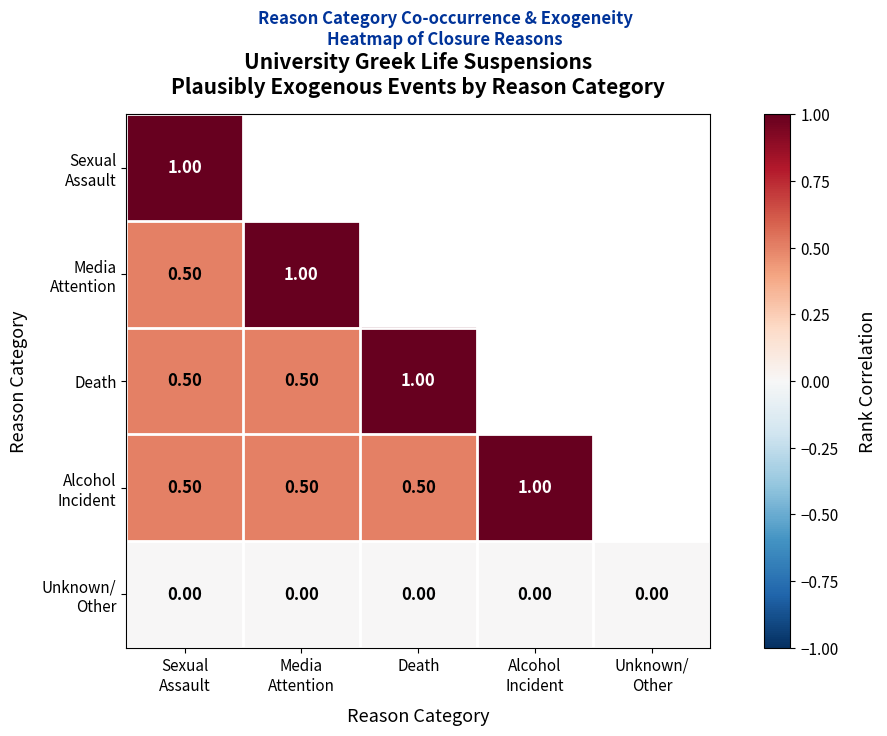

Is the value of Sexual Assault at Sexual Assault greater than the value of Unknown/ Other at Sexual Assault?

Yes